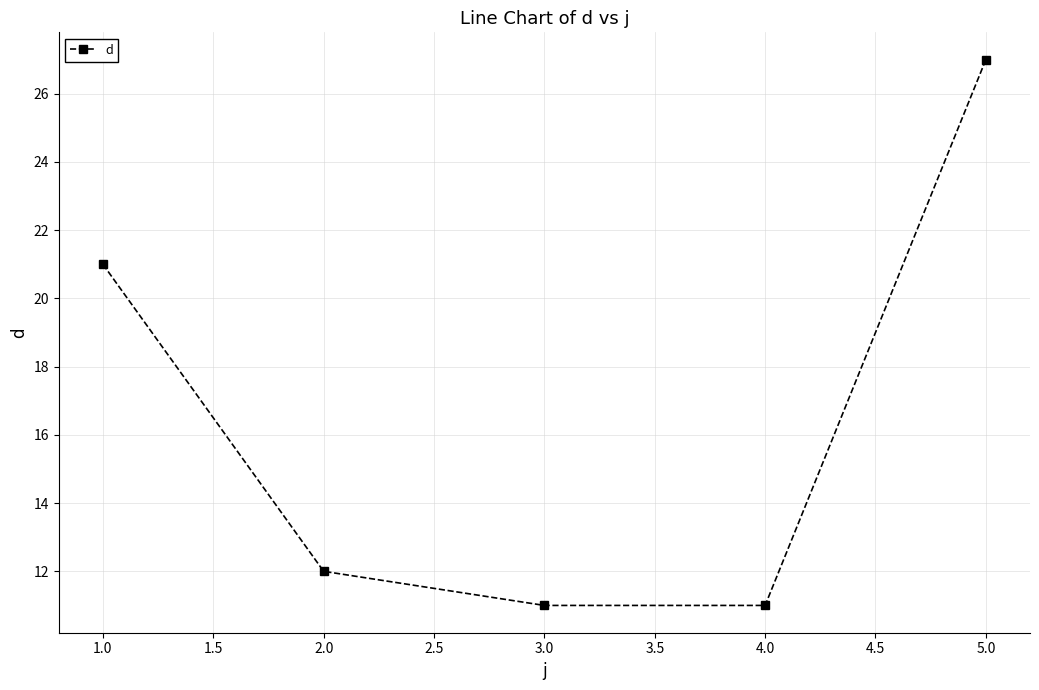

How many lines are shown in the chart?

1